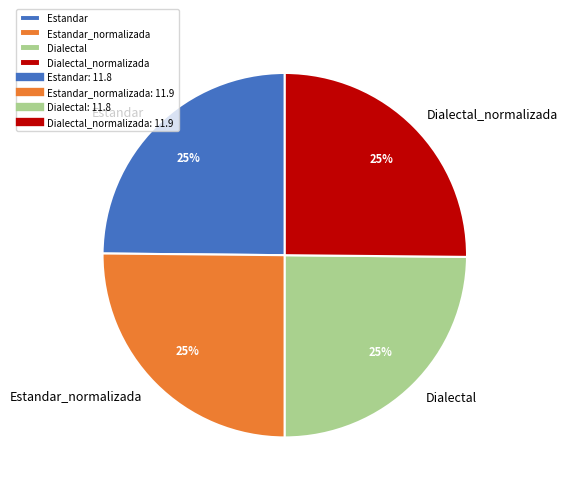

Approximately how many times larger is the value at Estandar compared to Dialectal?

1.0